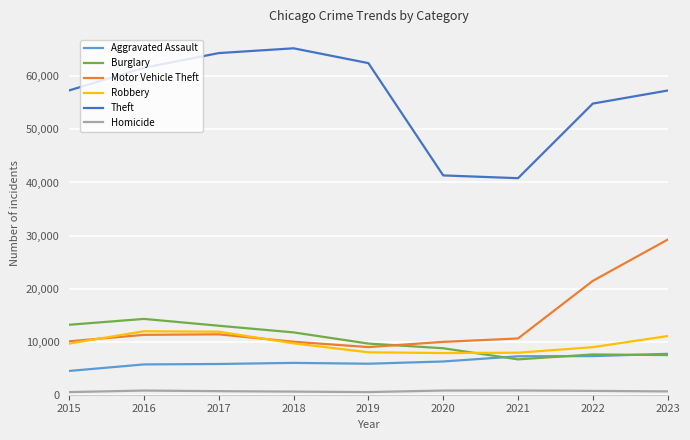

Count the number of categories in the chart.

9